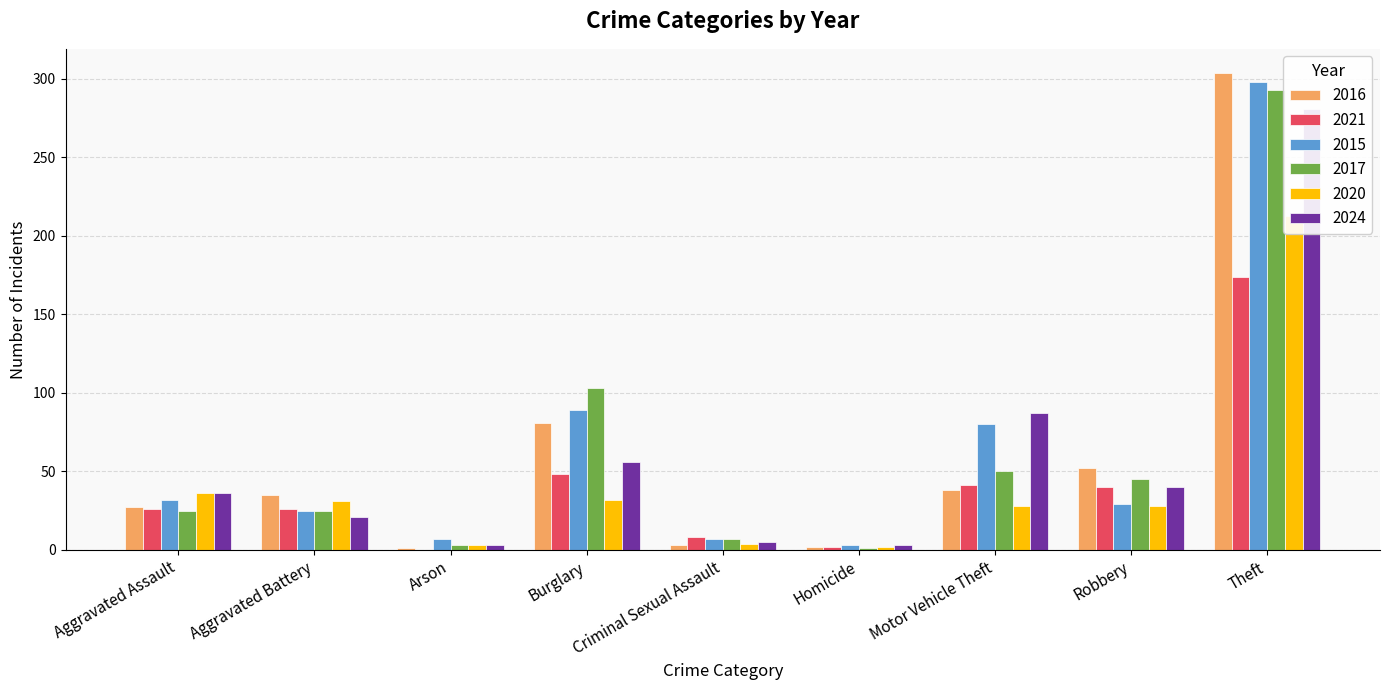

The value of 2024 at Motor Vehicle Theft is 87. True or false?

True